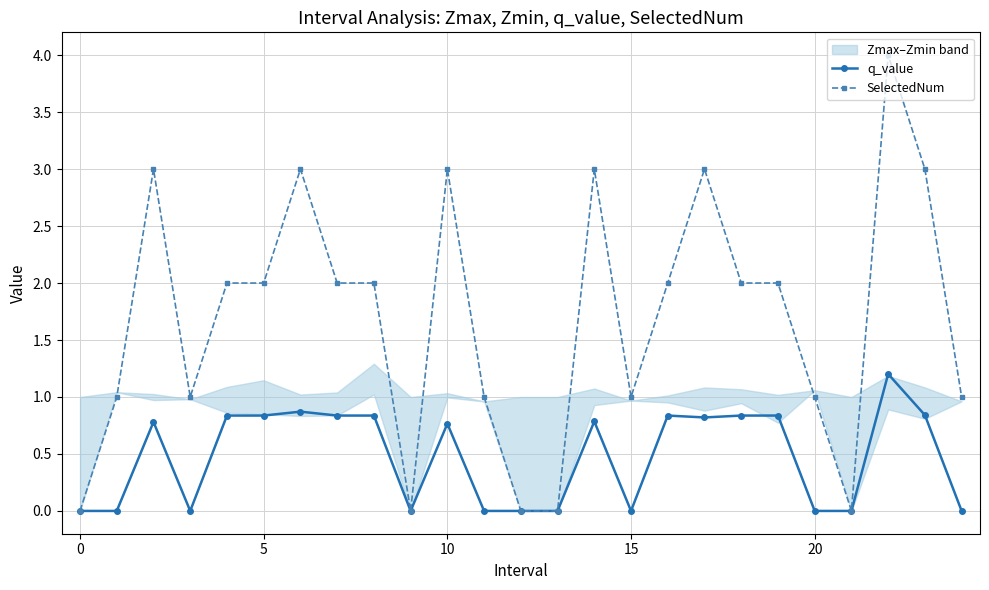

What are all the series names shown in the legend?

q_value, SelectedNum